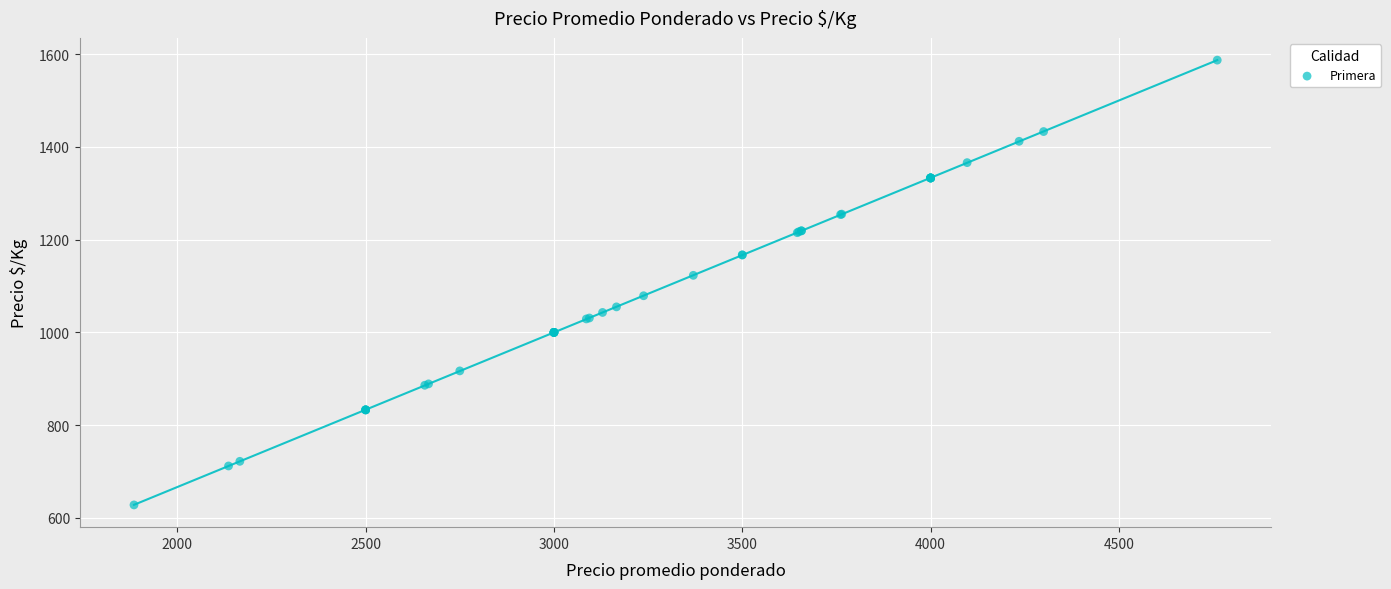

What Y value in the scatter plot is closest to 1107?

1123